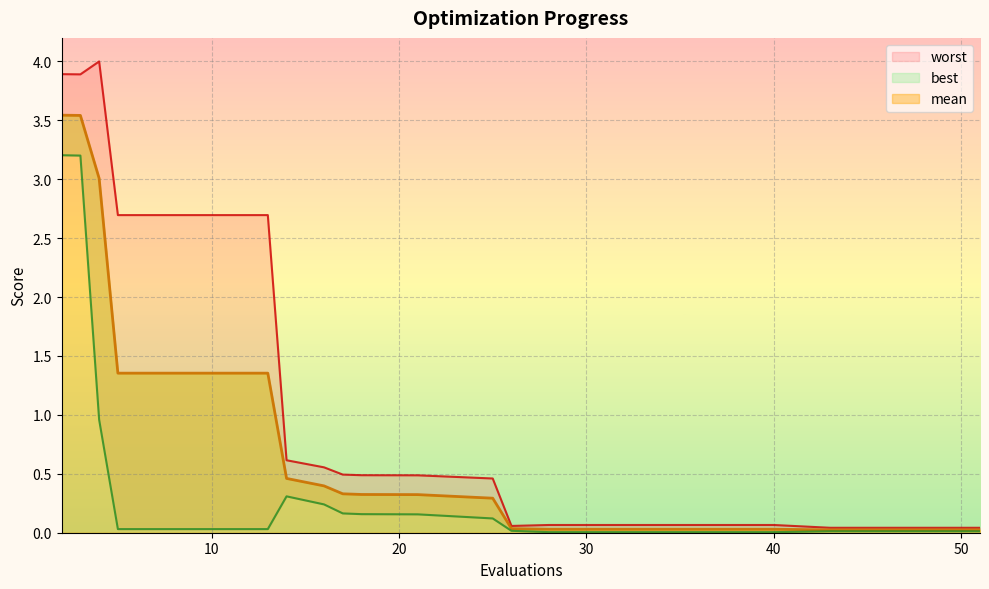

What are all the series names shown in the legend?

mean, best, worst